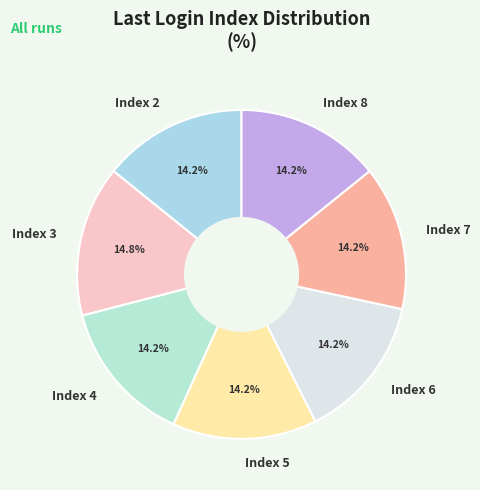

Is there any slice that represents more than half of the pie?

No